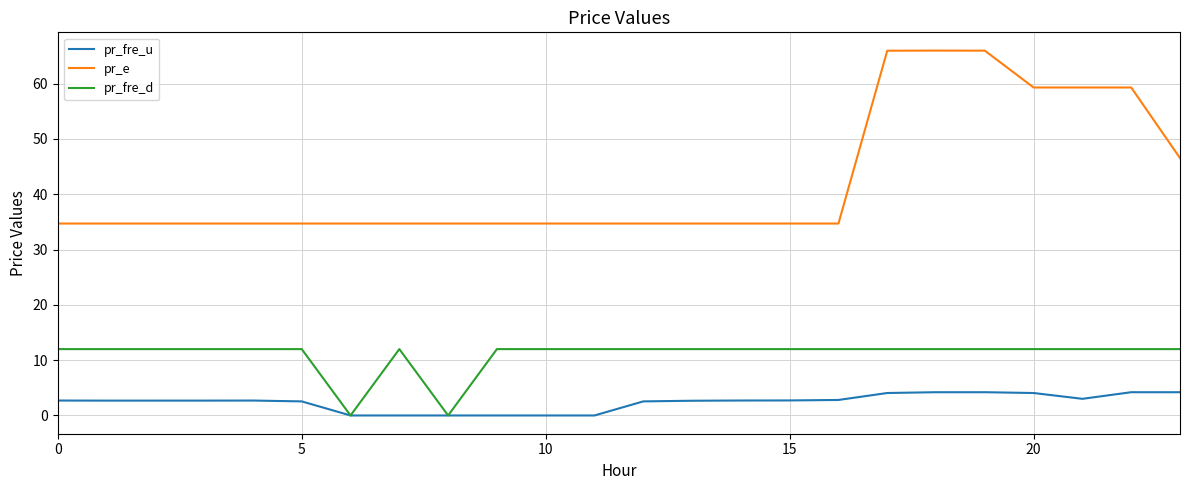

List the series in order of their peak value, lowest first.

pr_fre_u, pr_fre_d, pr_e